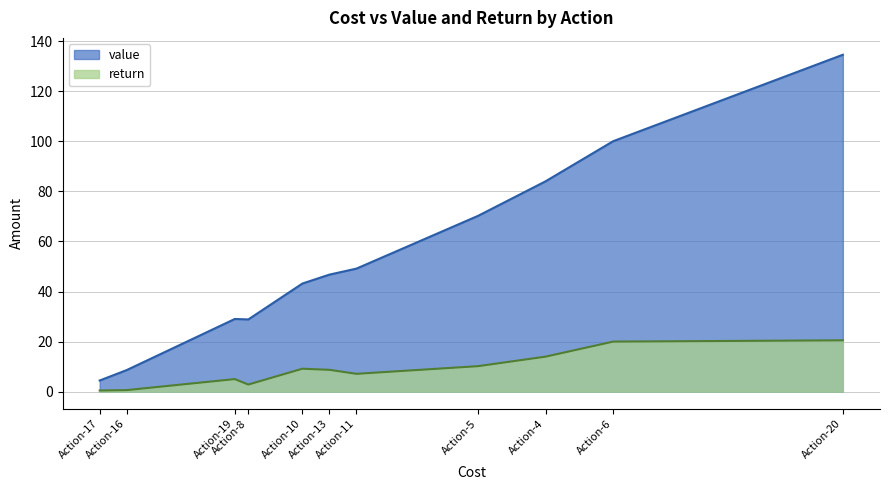

What is the difference between the maximum and minimum values in the return series?

20.0